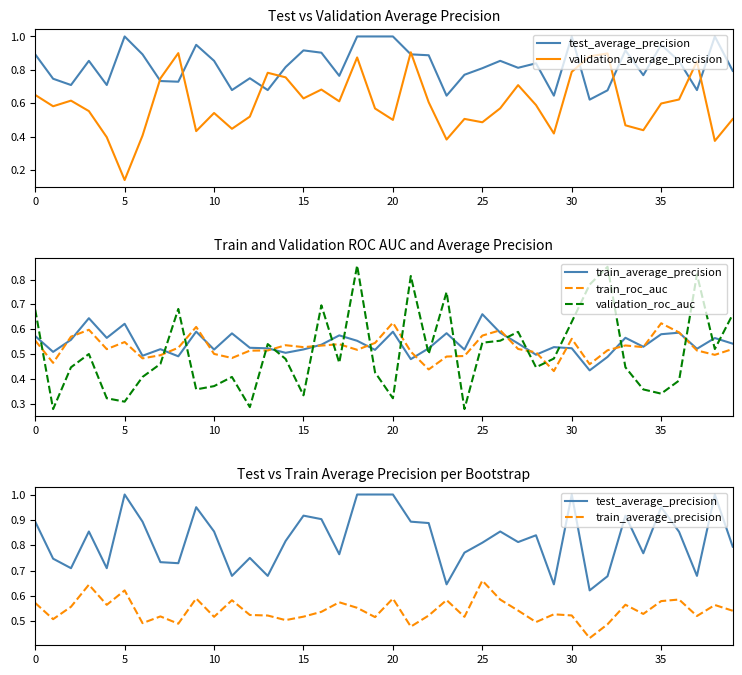

What is the total value across all series at 35?

3.0